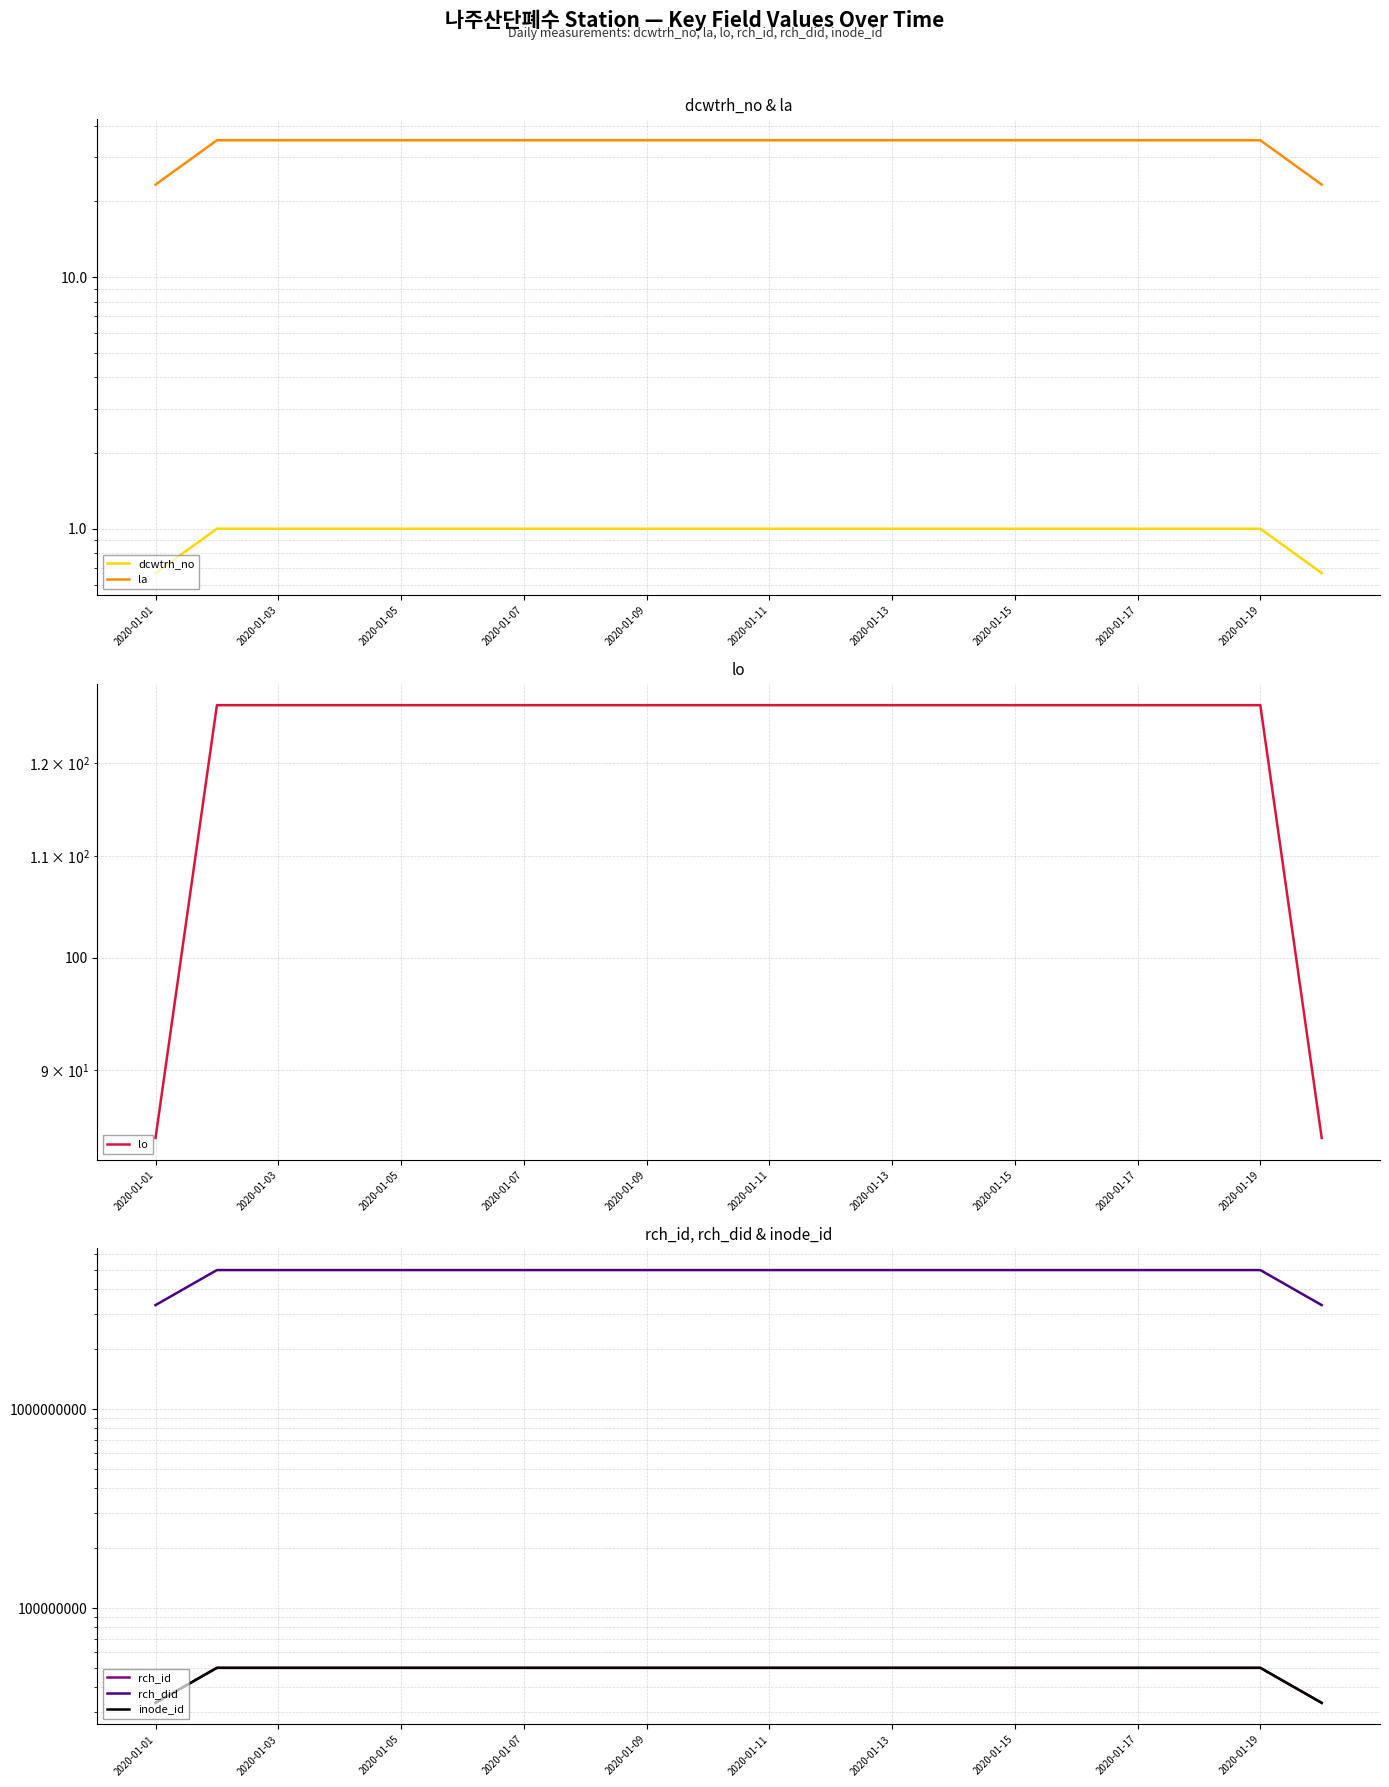

What is the value of the lo point at the 13th from the left?

126.7